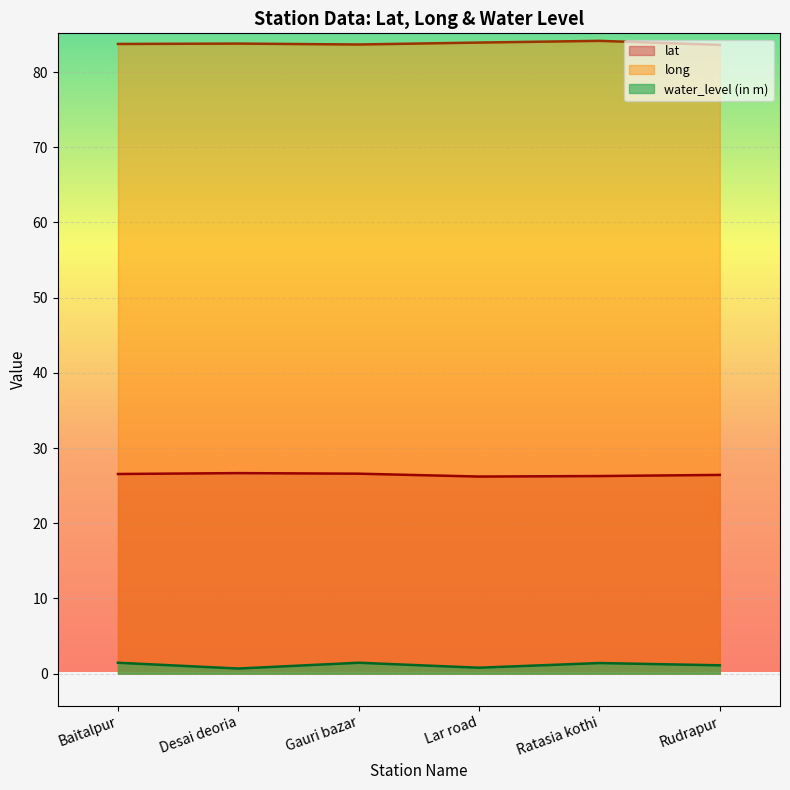

What is the value of the water_level (in m) point at the 5th from the left?

1.4